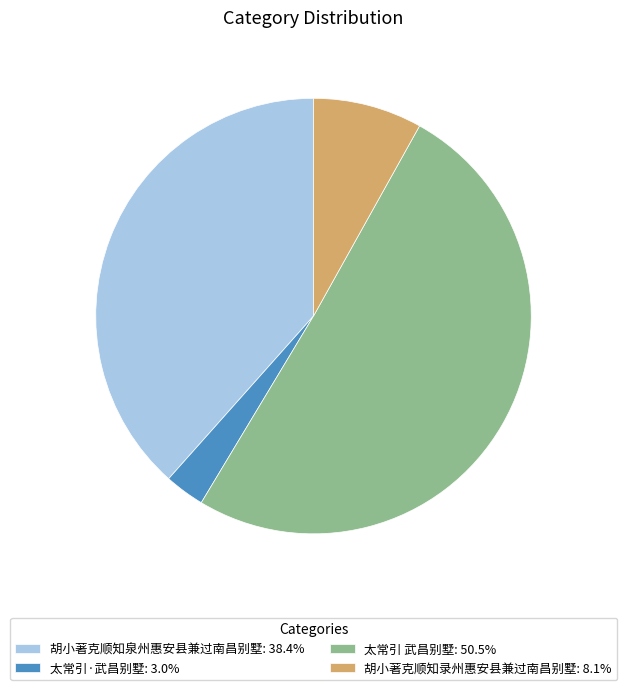

Is there a majority slice in this chart?

Yes